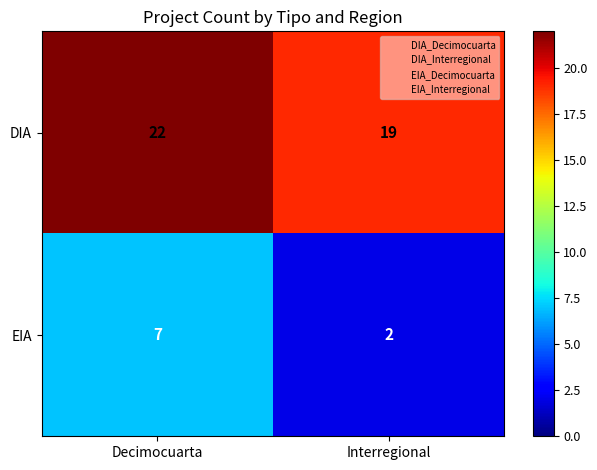

True or false: DIA has a value of 19 at Interregional.

True